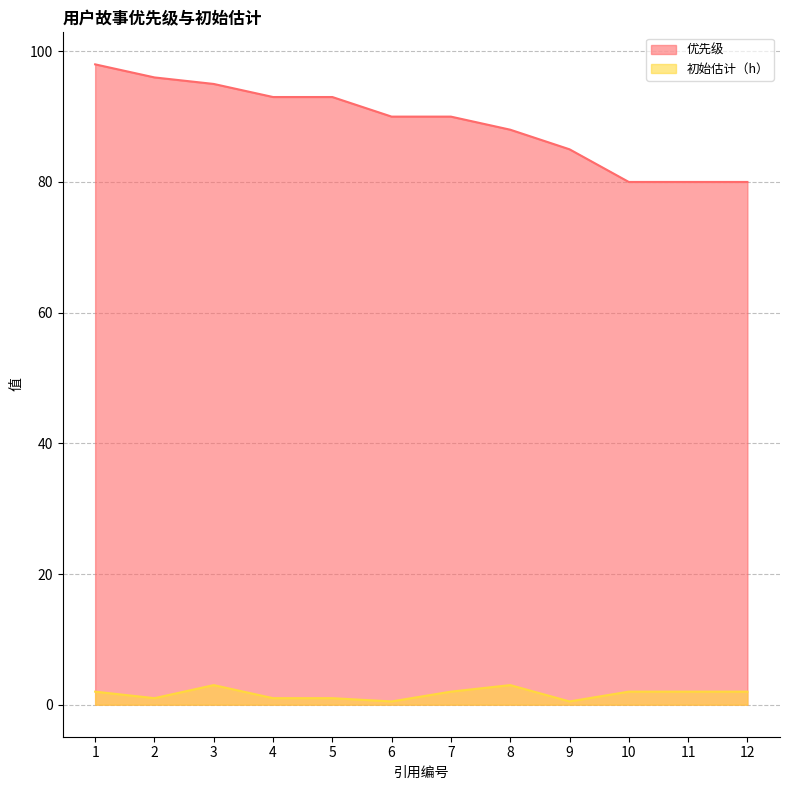

List the labels in order of 初始估计（h） value, largest first.

3, 8, 1, 7, 10, 11, 12, 2, 4, 5, 6, 9